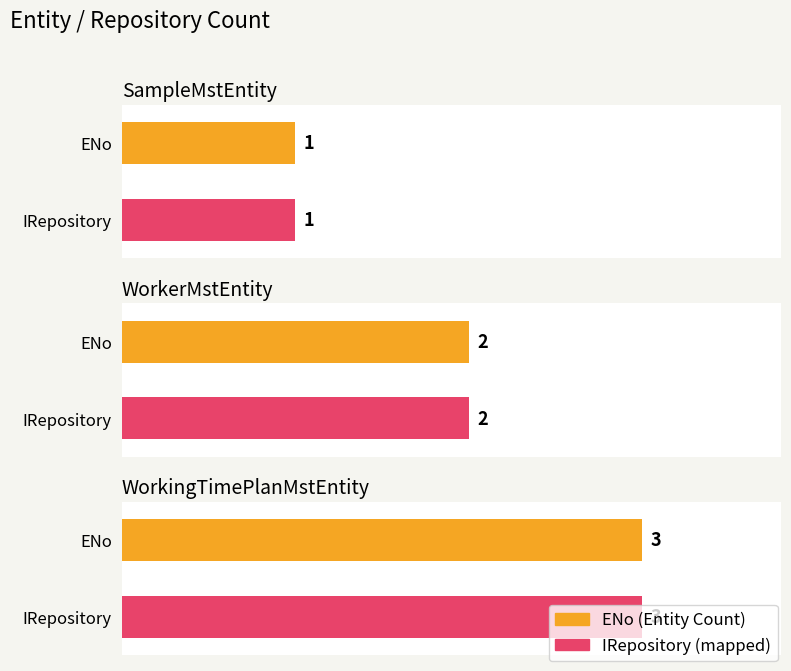

Which label corresponds to the smallest value in the chart?

SampleMstEntity